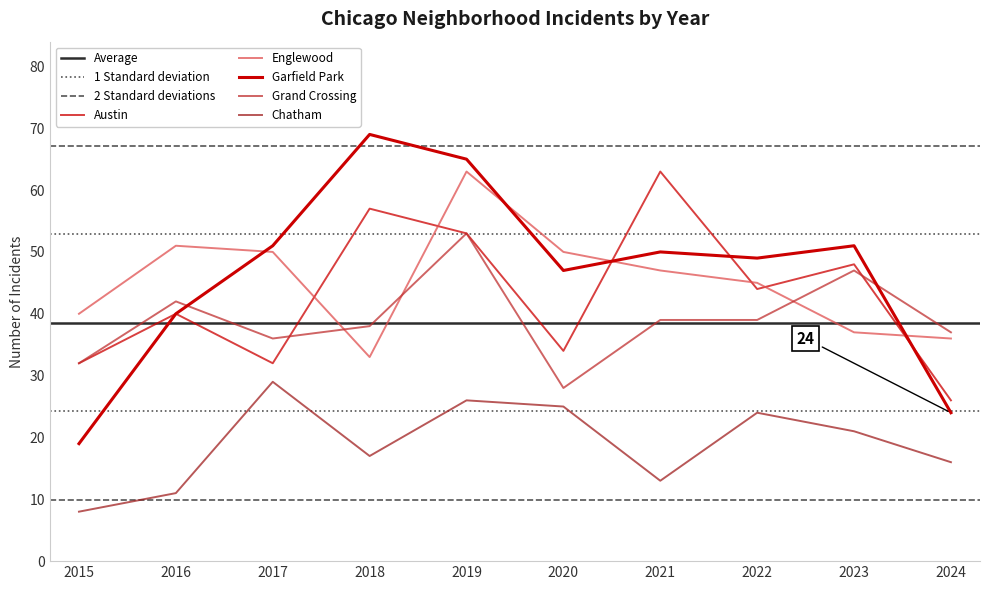

Is it true that Garfield Park equals 17 at 2020?

False